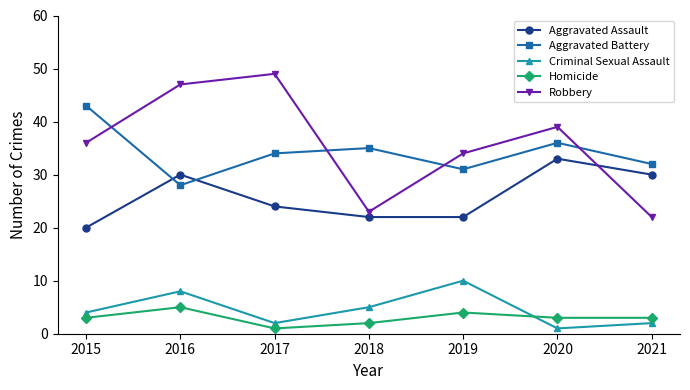

What is the smallest value displayed?

1